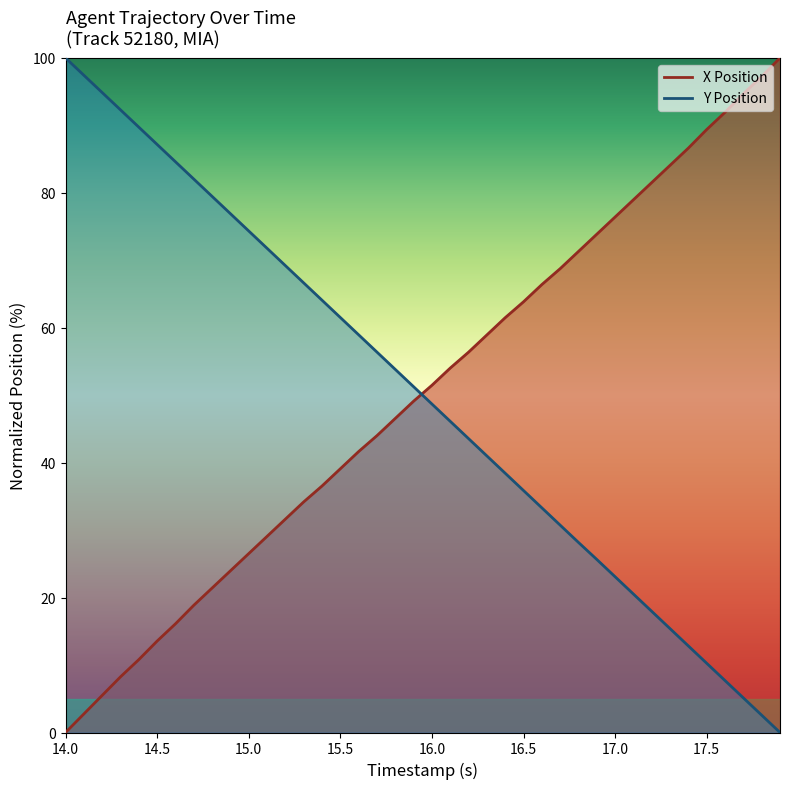

Which series has the widest spread of values?

X Position